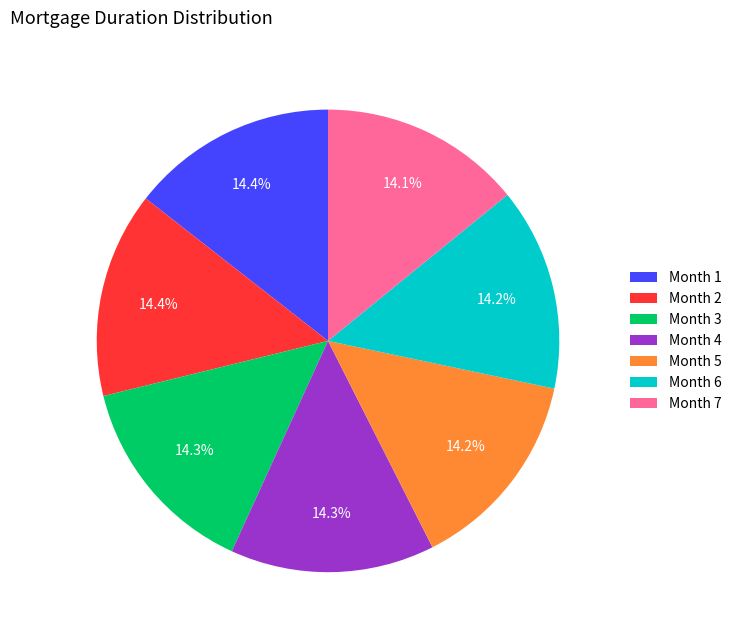

Count the number of slices in the pie.

7